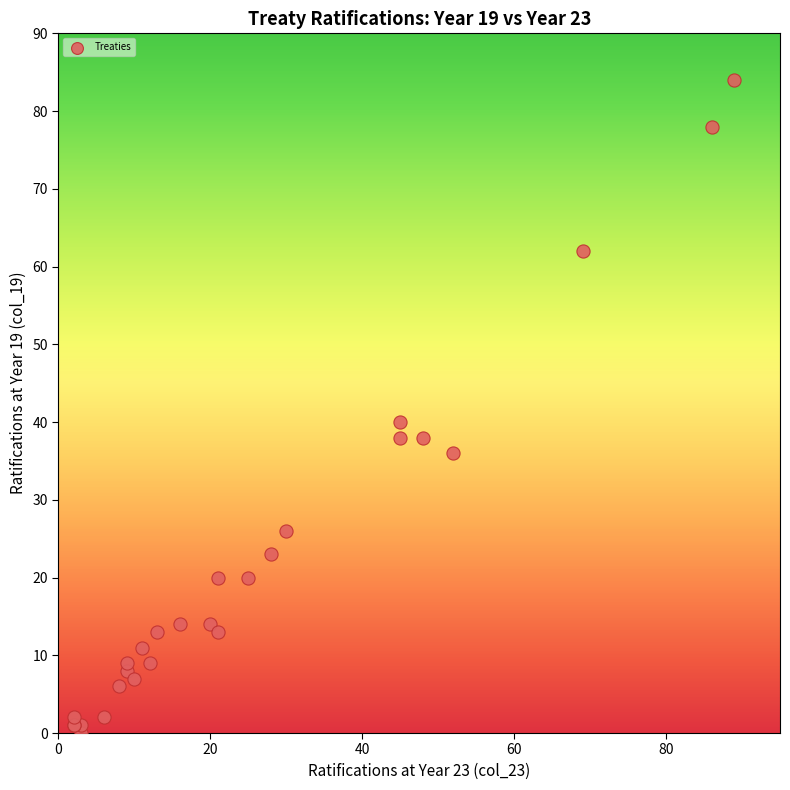

What Y value in the scatter plot is closest to 42?

40